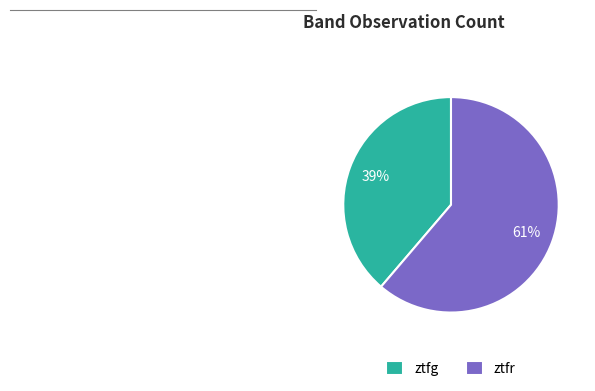

True or false: ztfg accounts for 39% of the total.

True